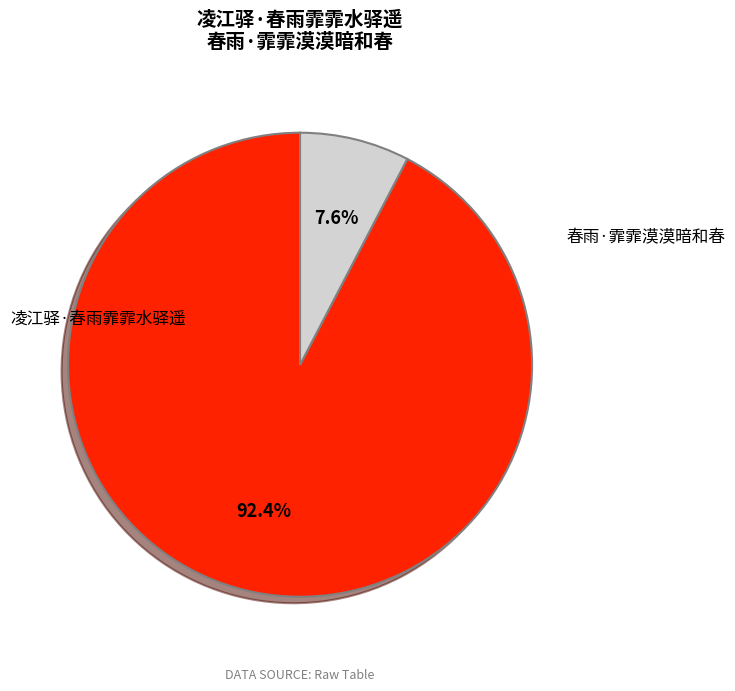

Approximately how many times larger is the value at 凌江驿·春雨霏霏水驿遥 compared to 春雨·霏霏漠漠暗和春?

12.1